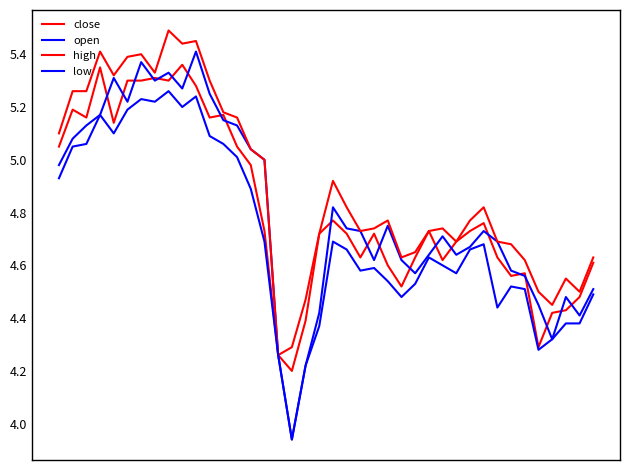

Does the chart have visible grid lines?

No